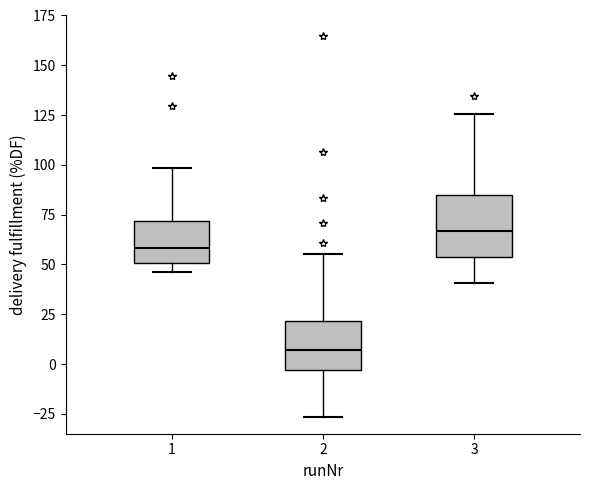

Where is the upper edge of the box at x = 1 on the y-axis? The values are not printed on the chart, so give them approximately, as read against the axis.

70